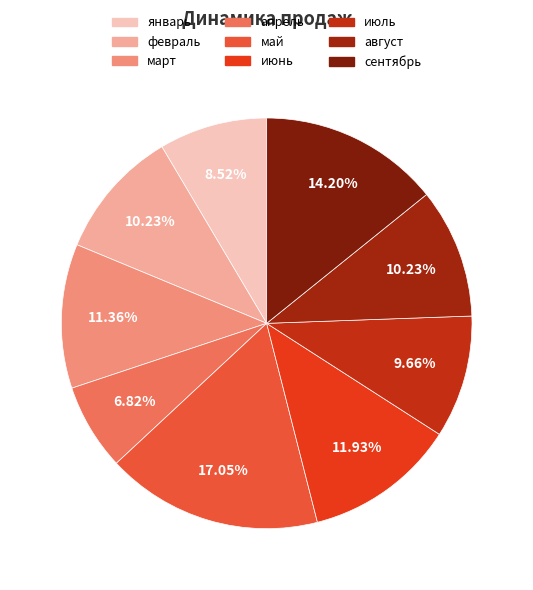

Is it true that апрель is 7% of the pie?

True